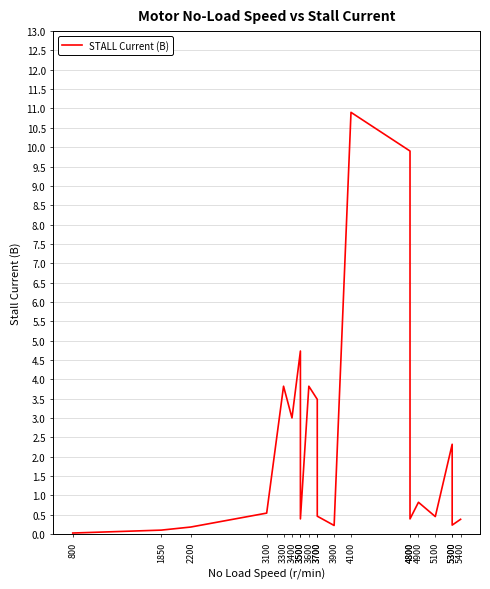

Is this an area chart (filled region under the line)?

No